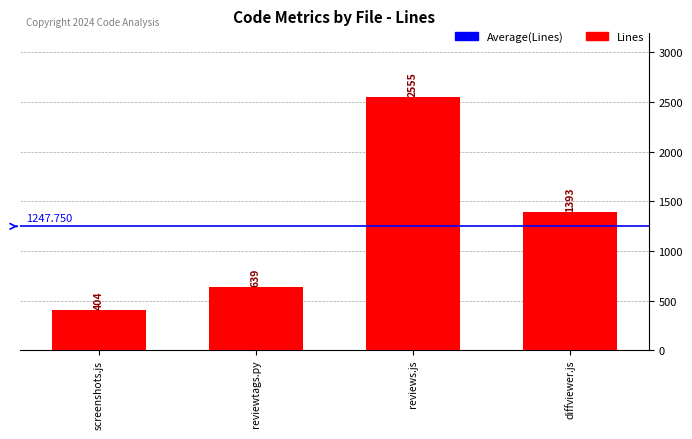

Which category has the lowest value across all series?

screenshots.js